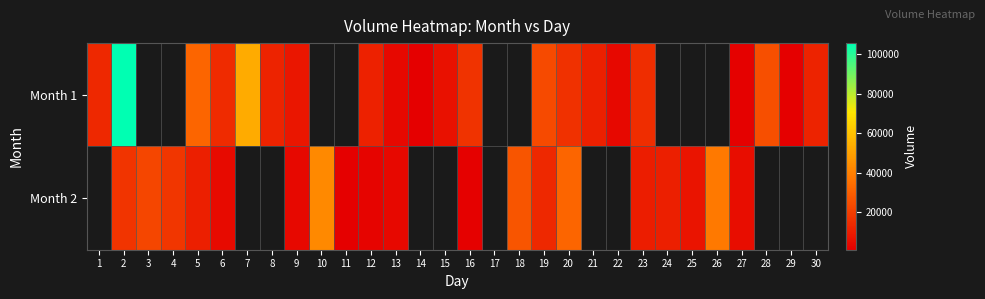

The Month 1 series shows 1201.0 at 14. True or false?

True